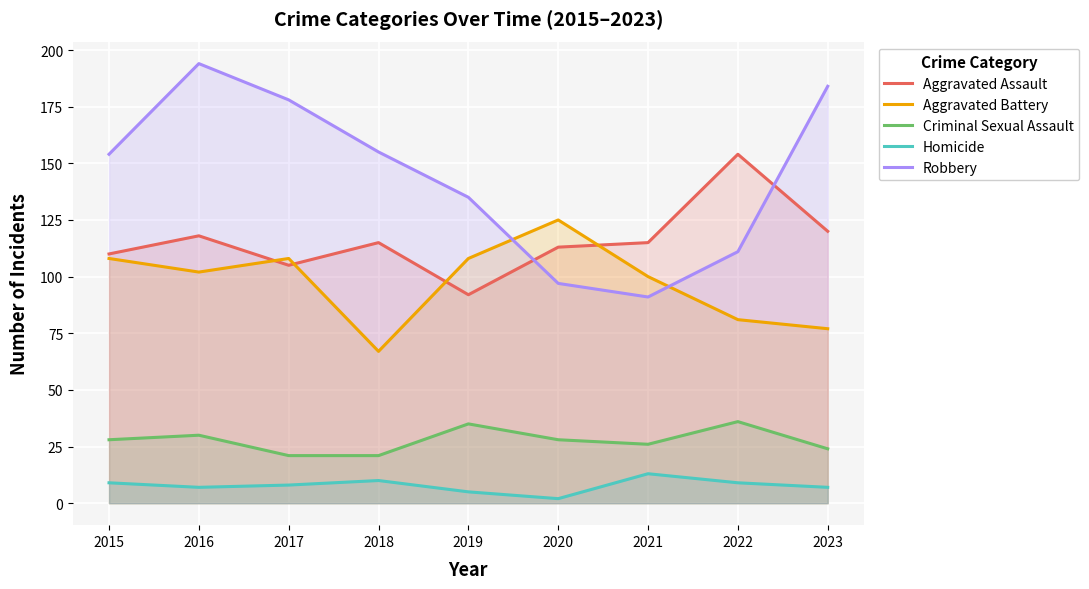

What is the spread (max minus min) of values at 2018?

145